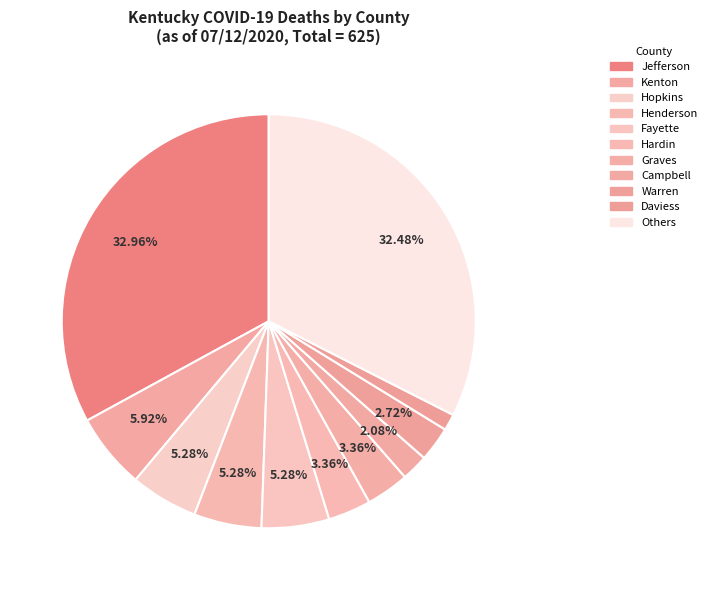

Is there any slice that represents more than half of the pie?

No